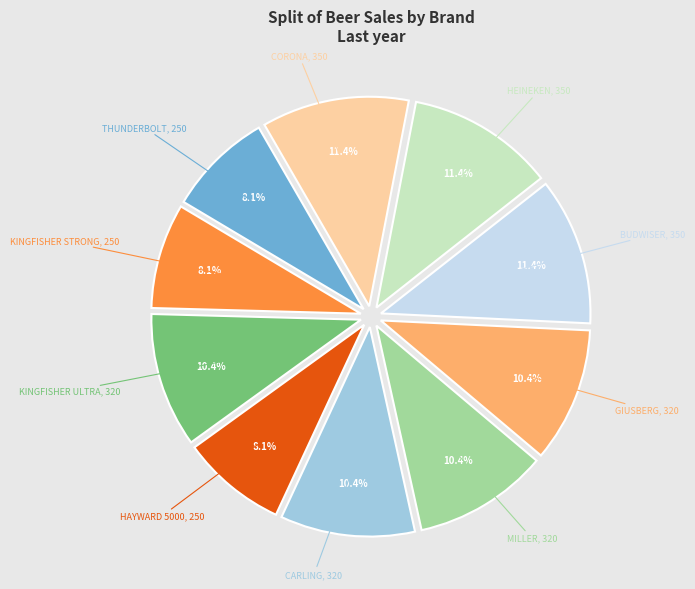

Between HAYWARD 5000 and MILLER, which is larger?

MILLER